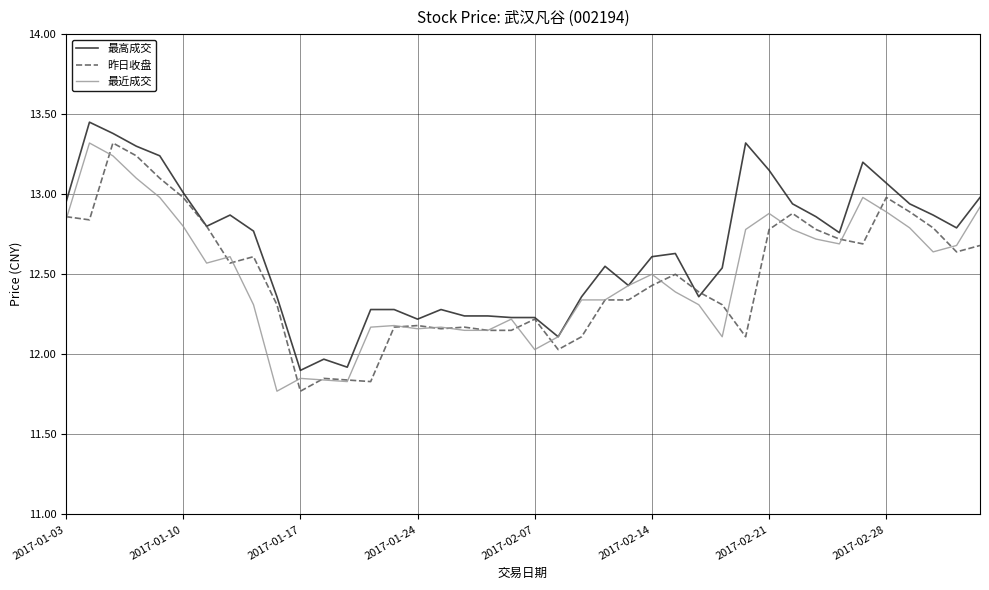

Which series has the largest total across all categories?

最高成交